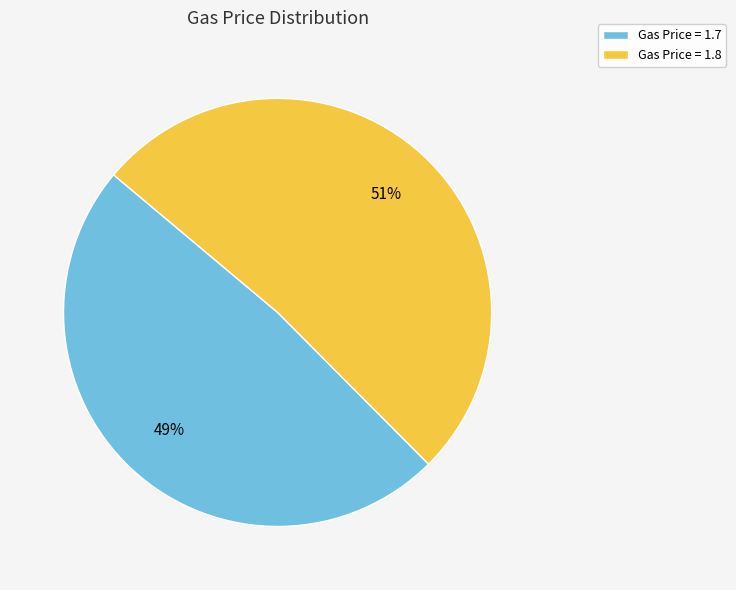

To the nearest percent, what portion does Gas Price = 1.7 represent?

49%